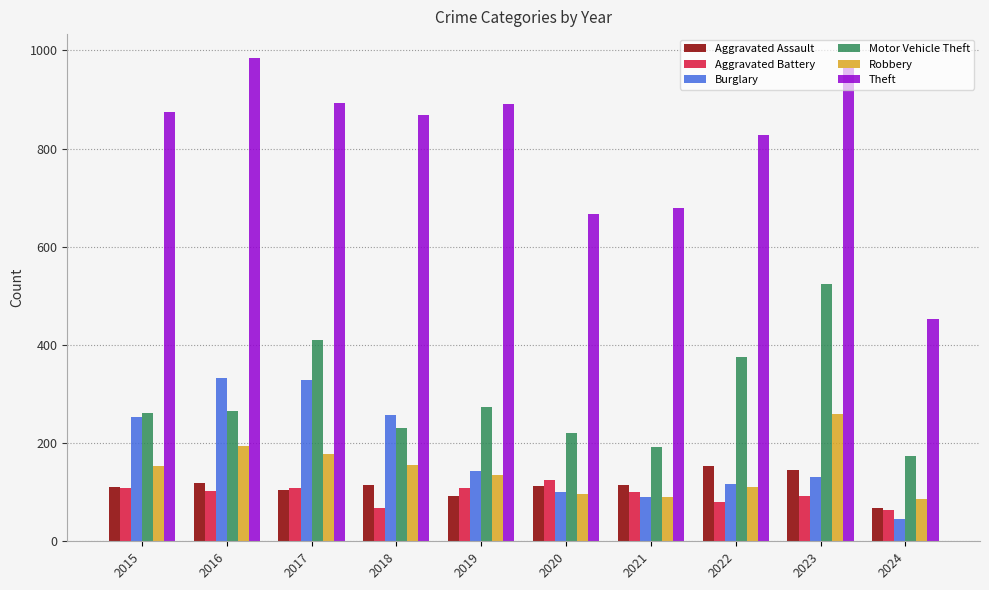

Is the value of Aggravated Battery at 2017 greater than the value of Theft at 2017?

No